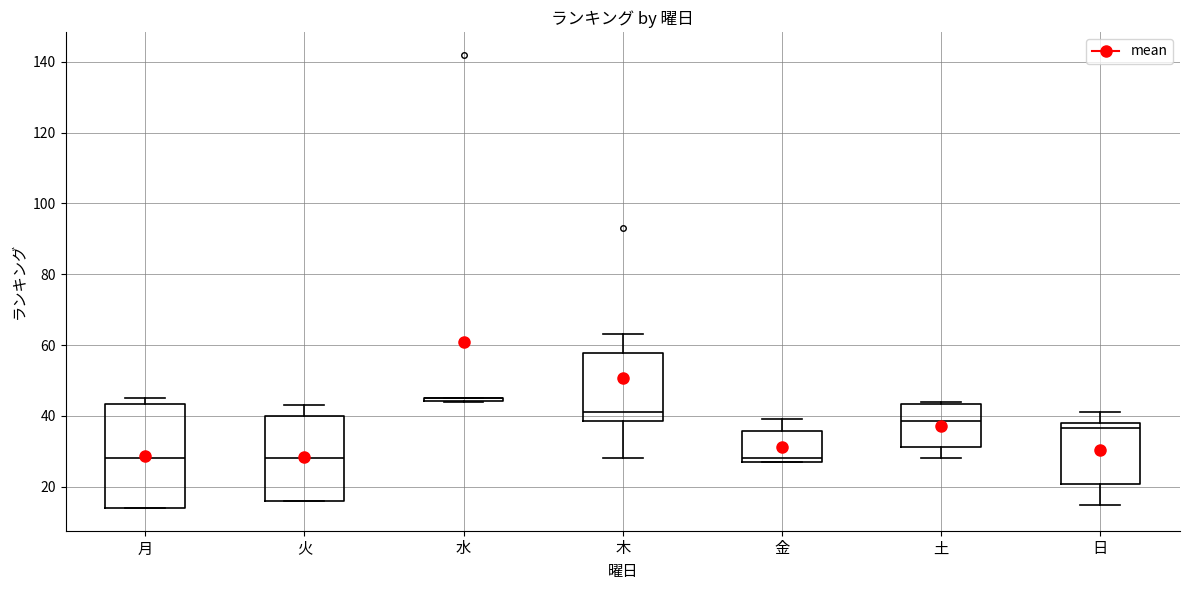

Where is the lower edge of the box for 日 on the y-axis? The values are not printed on the chart, so give them approximately, as read against the axis.

20